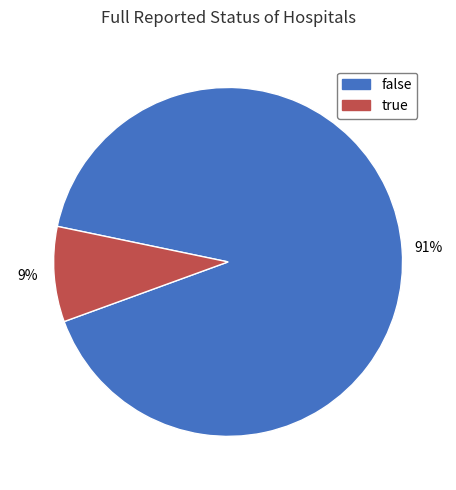

True or false: true accounts for 9% of the total.

True